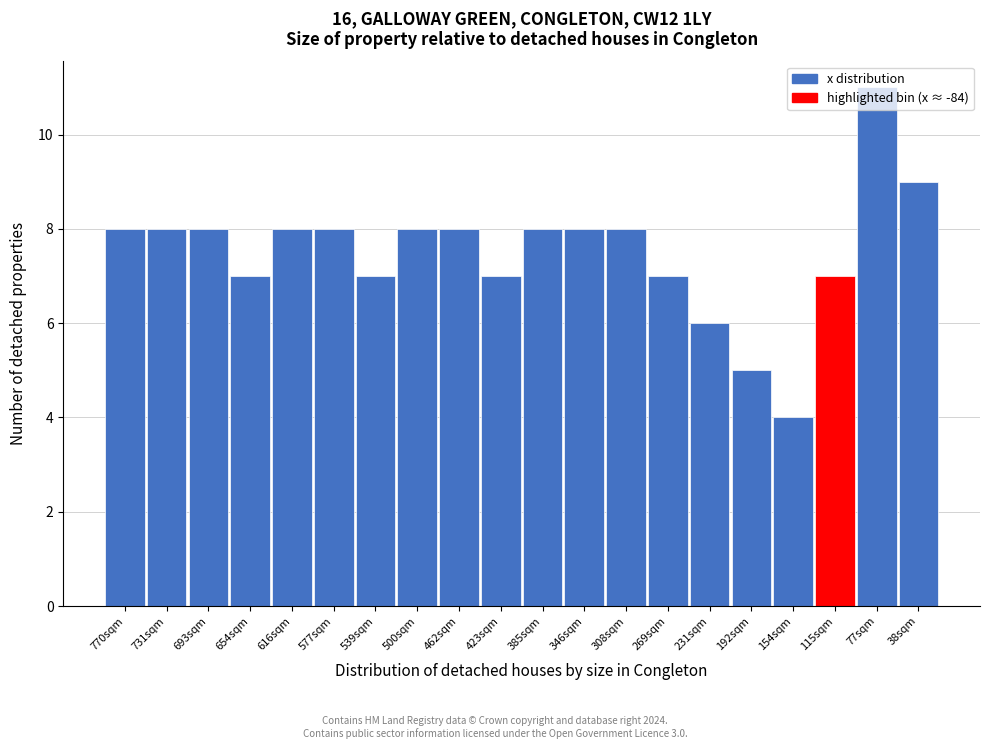

The chart shows a value of 6 at 231sqm. True or false?

True